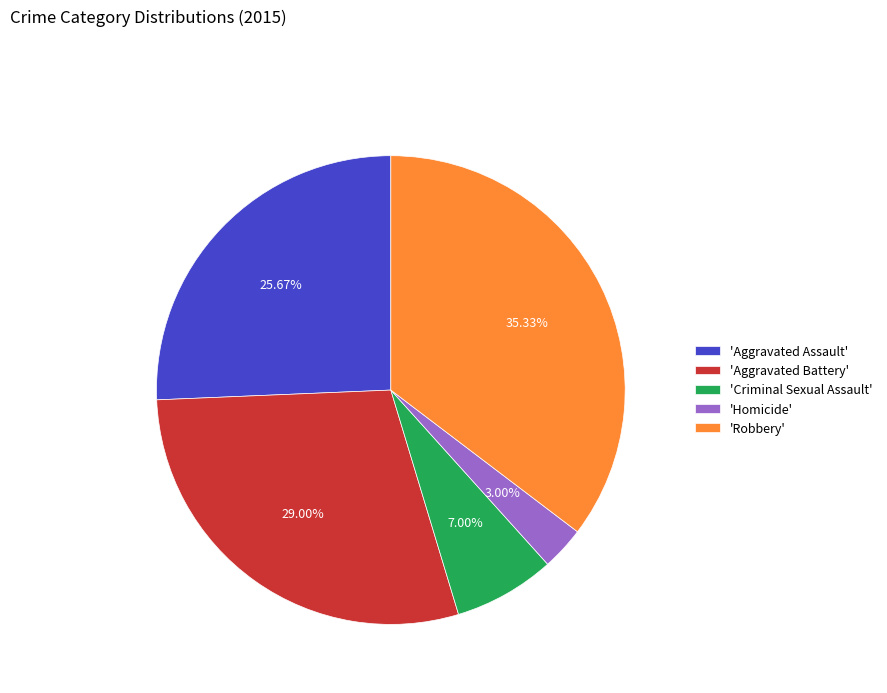

Rank the categories by value from highest to lowest.

'Robbery', 'Aggravated Battery', 'Aggravated Assault', 'Criminal Sexual Assault', 'Homicide'